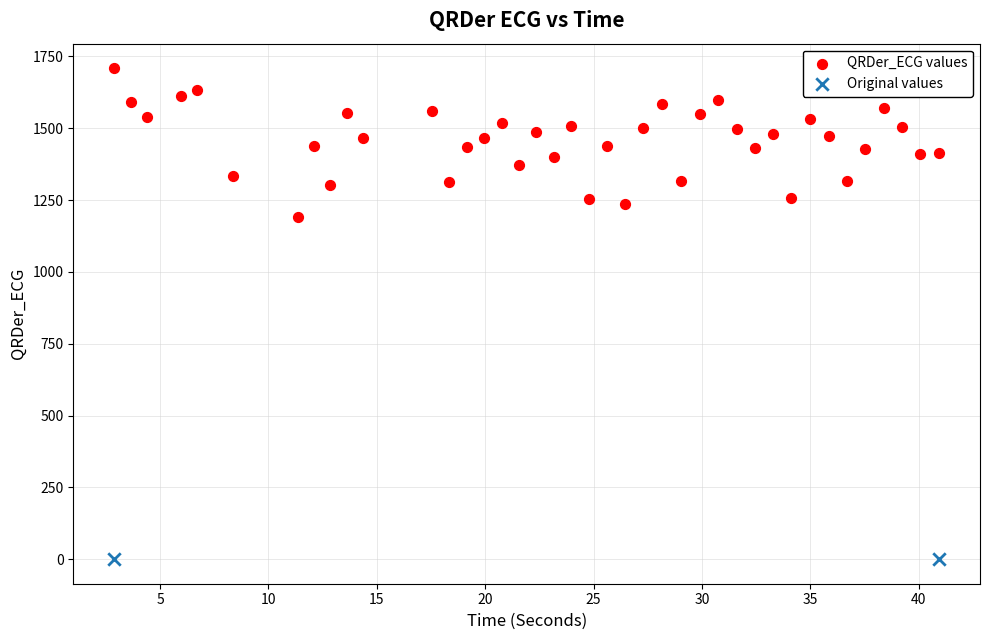

What are all the series names shown in the legend?

QRDer_ECG values, Original values